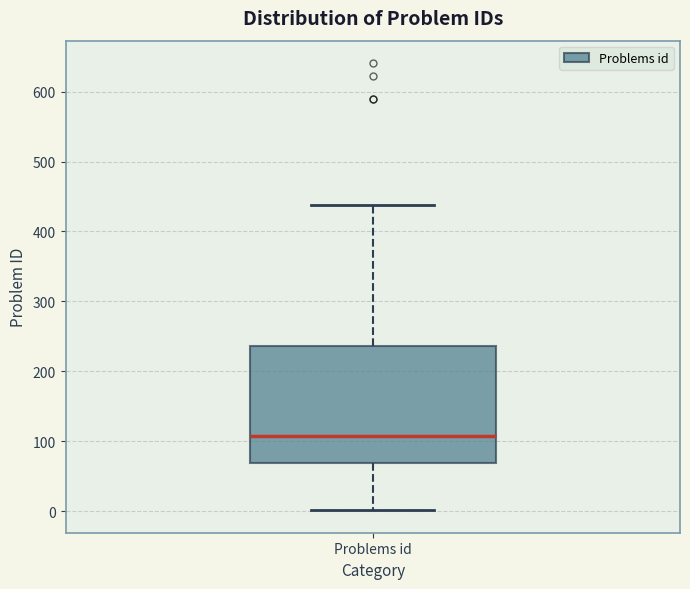

Where does the lower whisker of the box for Problems id end on the y-axis? The values are not printed on the chart, so give them approximately, as read against the axis.

0